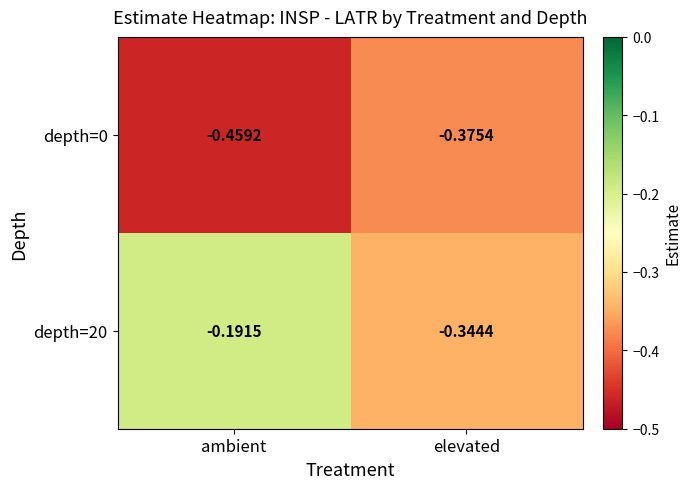

Which label corresponds to the largest value in the chart?

ambient